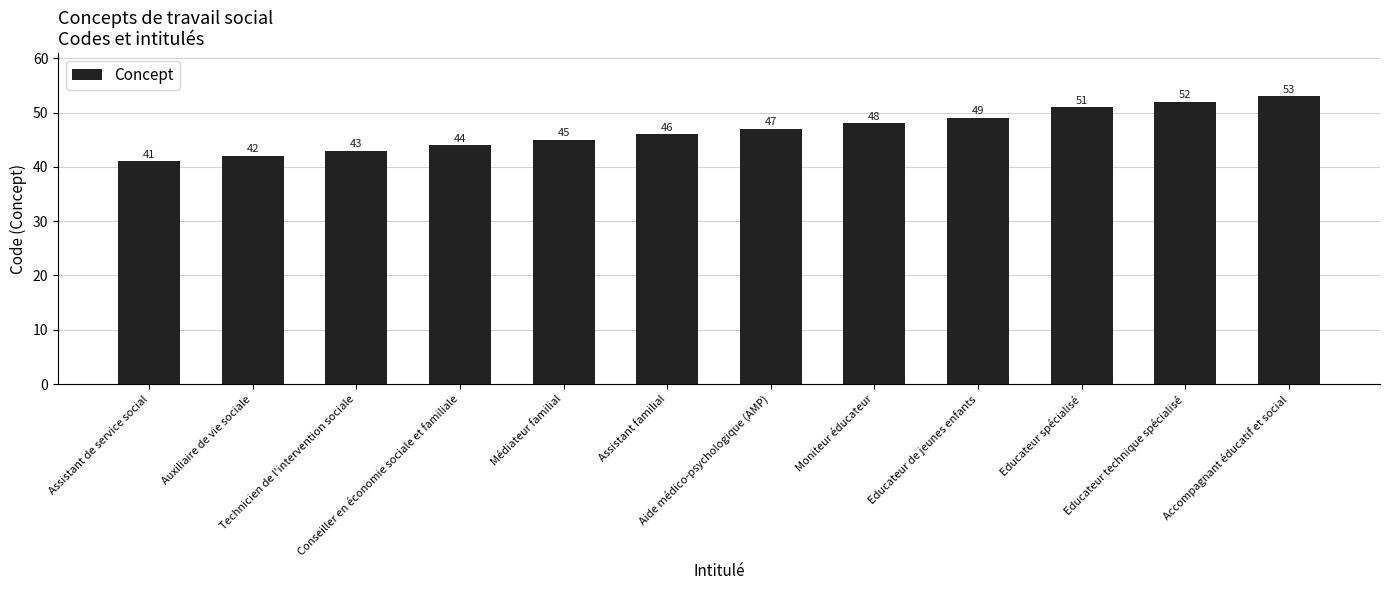

List the labels in order of value, largest first.

Accompagnant éducatif et social, Educateur technique spécialisé, Educateur spécialisé, Educateur de jeunes enfants, Moniteur éducateur, Aide médico-psychologique (AMP), Assistant familial, Médiateur familial, Conseiller en économie sociale et familiale, Technicien de l'intervention sociale, Auxiliaire de vie sociale, Assistant de service social